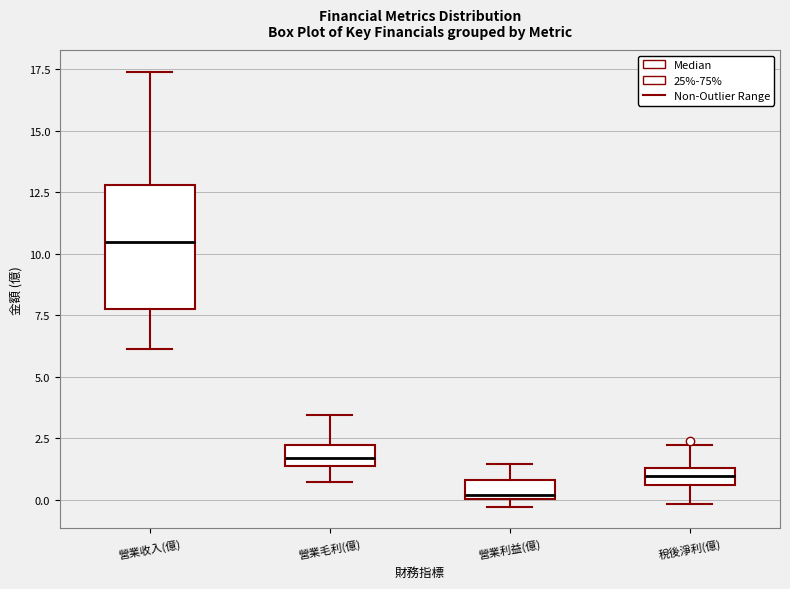

Which box is the tallest, from its lower edge to its upper edge?

營業收入(億)